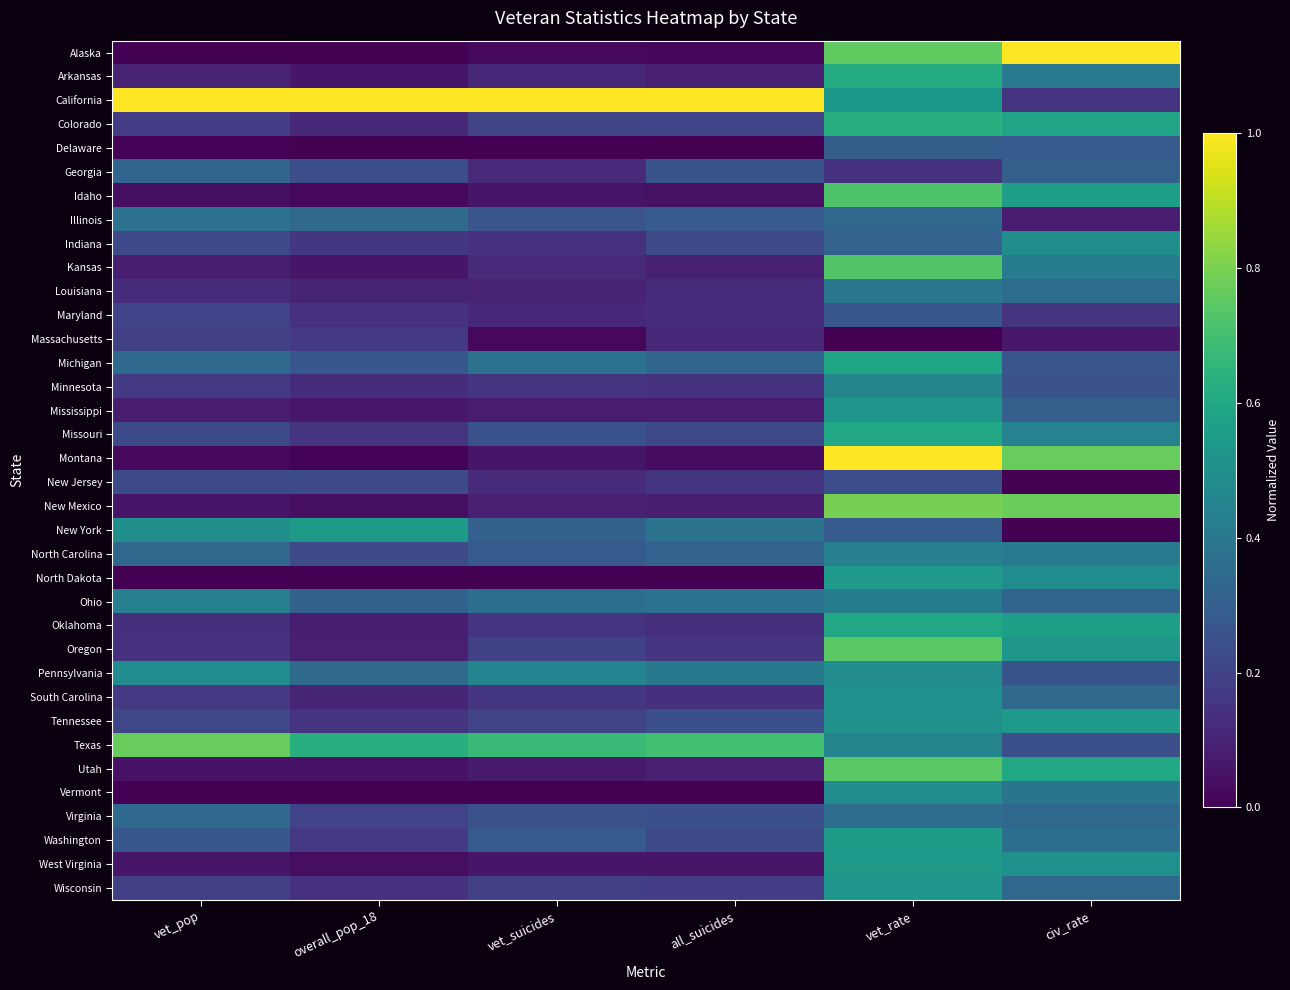

Rank the series by their maximum value, from lowest to highest.

Massachusetts, New Jersey, Maryland, Delaware, Georgia, Virginia, Illinois, Louisiana, Ohio, North Carolina, Minnesota, Vermont, Pennsylvania, Indiana, South Carolina, Mississippi, Wisconsin, North Dakota, West Virginia, Tennessee, New York, Washington, Michigan, Oklahoma, Missouri, Arkansas, Colorado, Idaho, Kansas, Utah, Oregon, Texas, New Mexico, Alaska, California, Montana